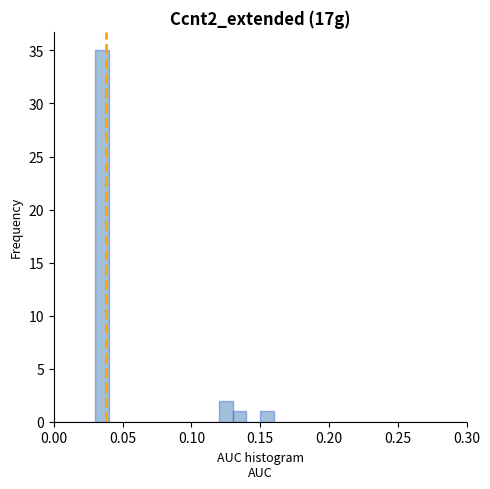

Around what value on the x-axis is the tallest bar? Give the approximate position of its centre, as read against the axis.

0.035